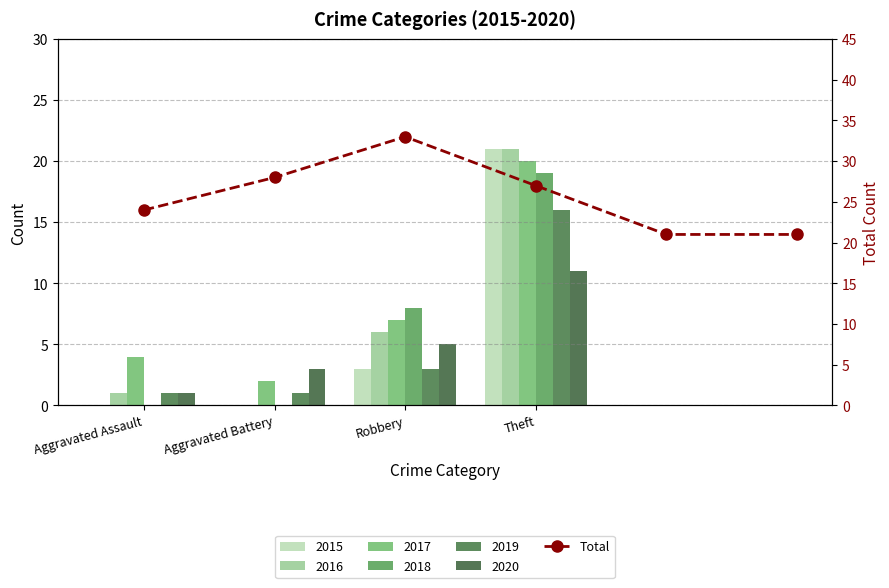

What is the label of the 3rd bar from the left?

Robbery